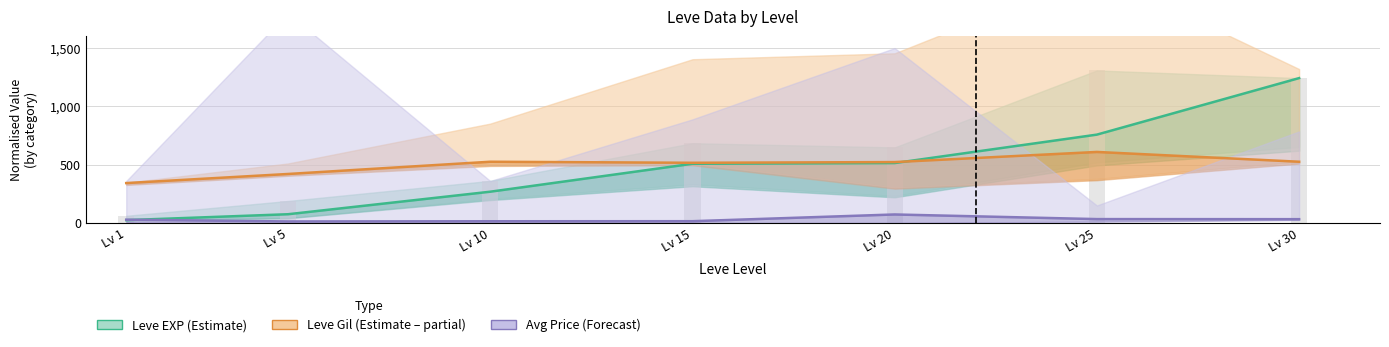

What is the highest value of the Leve EXP (Estimate) series?

1242.3